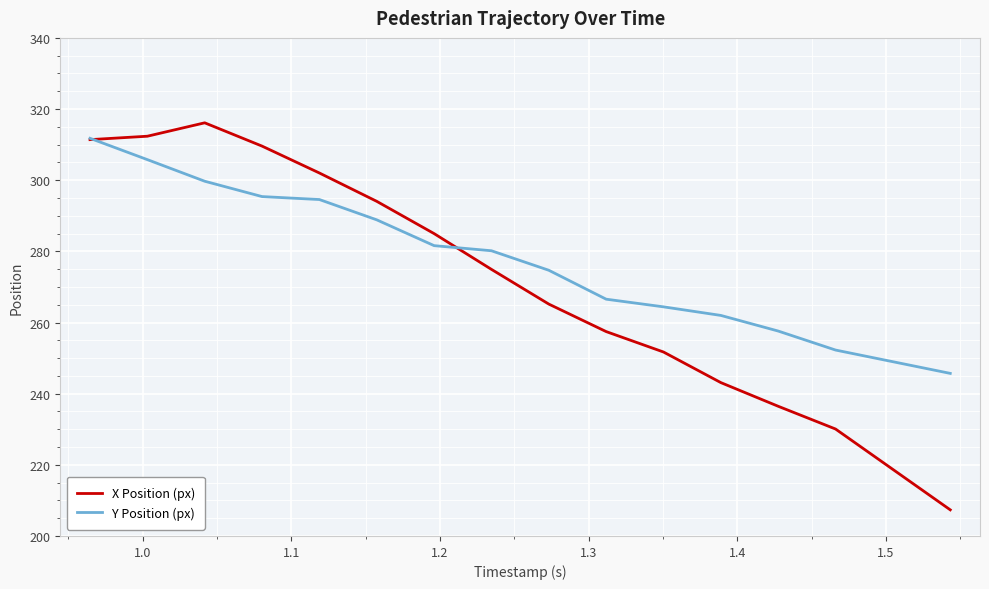

List the series in order of their overall mean, lowest first.

X Position (px), Y Position (px)